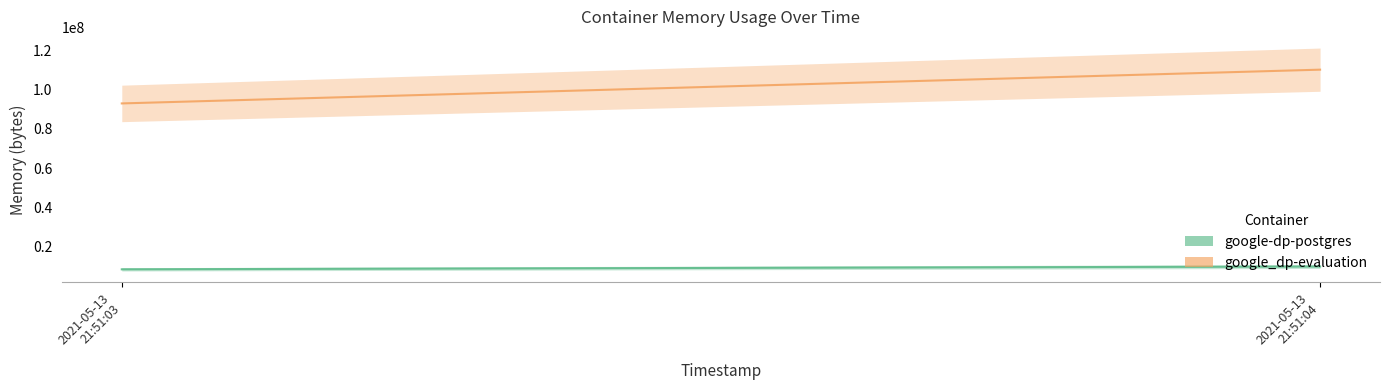

Rank the series by their average value, from highest to lowest.

google_dp-evaluation, google-dp-postgres